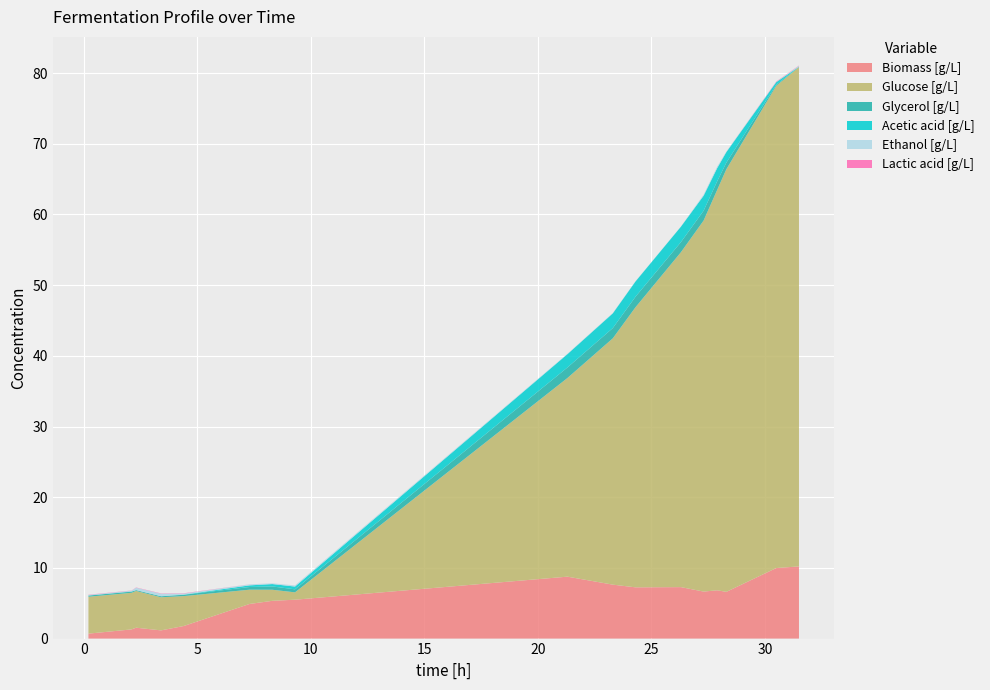

Reading right to left, transcribe all the data shown in this chart.

Biomass [g/L]: 10.2	10.0	6.6	6.8	6.7	7.3	7.2	7.6	8.8	5.5	5.3	4.9	1.8	1.2	1.5	1.3	0.7
Glucose [g/L]: 70.6	68.2	59.8	56.7	52.5	47.4	39.6	34.9	28.1	1.0	1.6	2.0	4.2	4.7	5.2	5.2	5.2
Glycerol [g/L]: 0.0	0.2	0.9	1.2	1.4	1.4	1.5	1.4	1.5	0.4	0.5	0.4	0.2	0.1	0.1	0.2	0.2
Acetic acid [g/L]: 0.0	0.4	1.5	1.9	2.1	2.2	2.2	2.1	1.9	0.4	0.3	0.2	0.0	0.0	0.0	0.0	0.0
Ethanol [g/L]: 0.1	0.0	0.1	0.2	0.2	0.0	0.0	0.0	0.1	0.2	0.1	0.1	0.1	0.4	0.3	0.1	0.1
Lactic acid [g/L]: 0.0	0.1	0.0	0.0	0.0	0.0	0.0	0.0	0.0	0.0	0.0	0.0	0.0	0.0	0.0	0.0	0.0